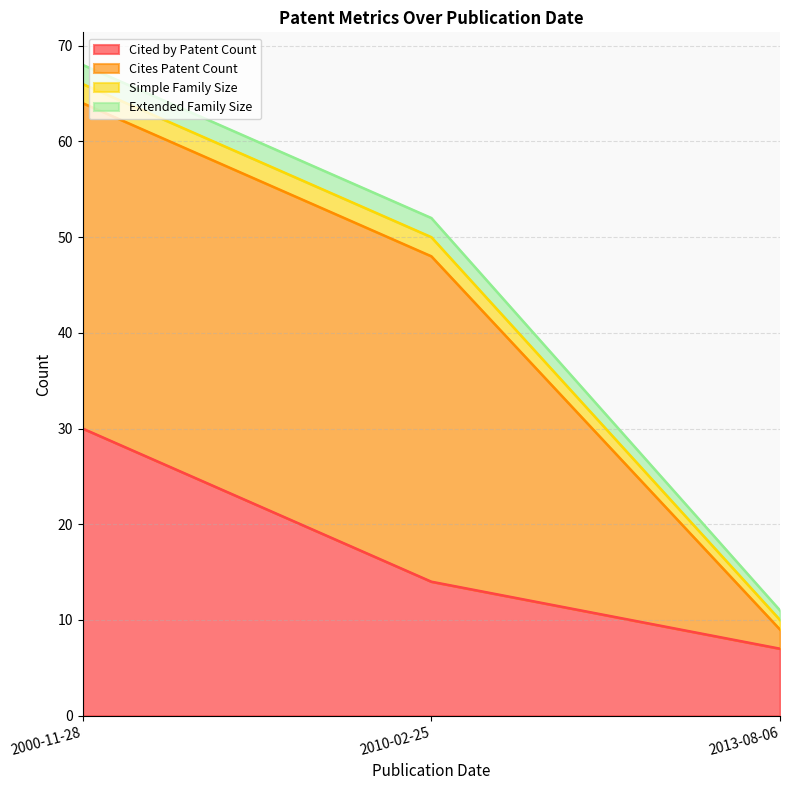

Reading right to left, transcribe all the data shown in this chart.

Cited by Patent Count: 7	14	30
Cites Patent Count: 2	34	34
Simple Family Size: 1	2	2
Extended Family Size: 1	2	2